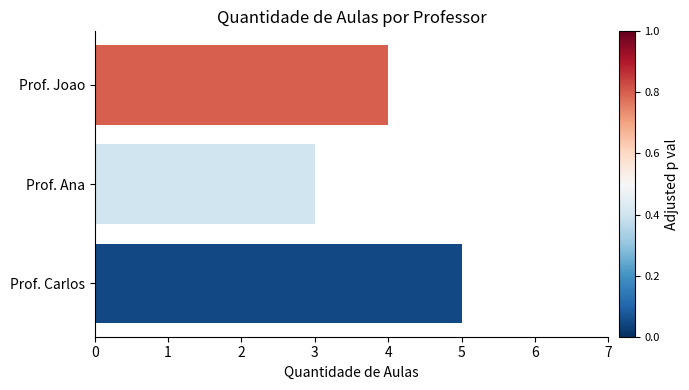

List the labels in order of value, smallest first.

Prof. Ana, Prof. Joao, Prof. Carlos